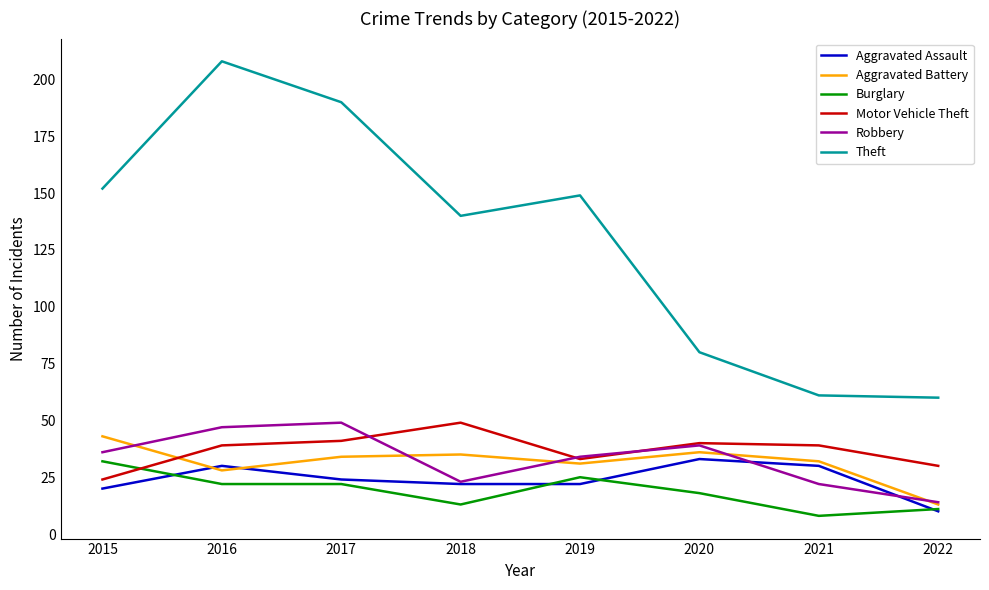

What is the sum of all Robbery values?

264